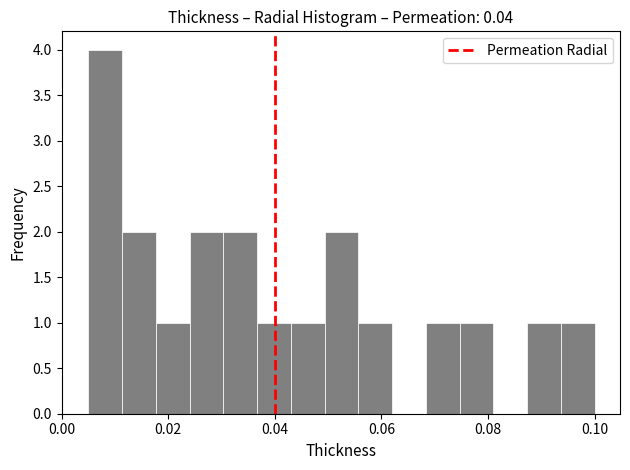

Read against the x-axis, roughly where is the centre of the tallest bar?

0.008